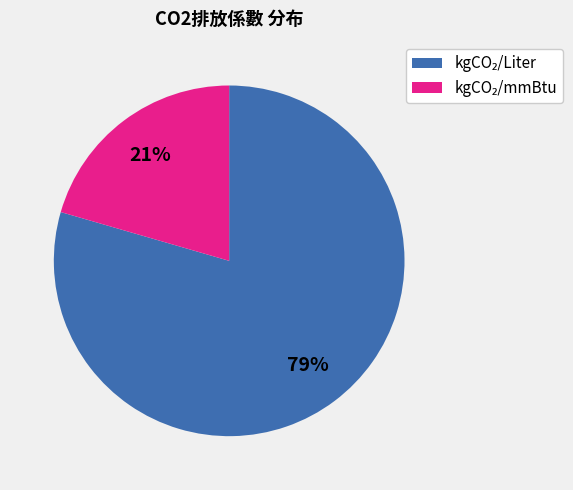

Is there a majority slice in this chart?

Yes